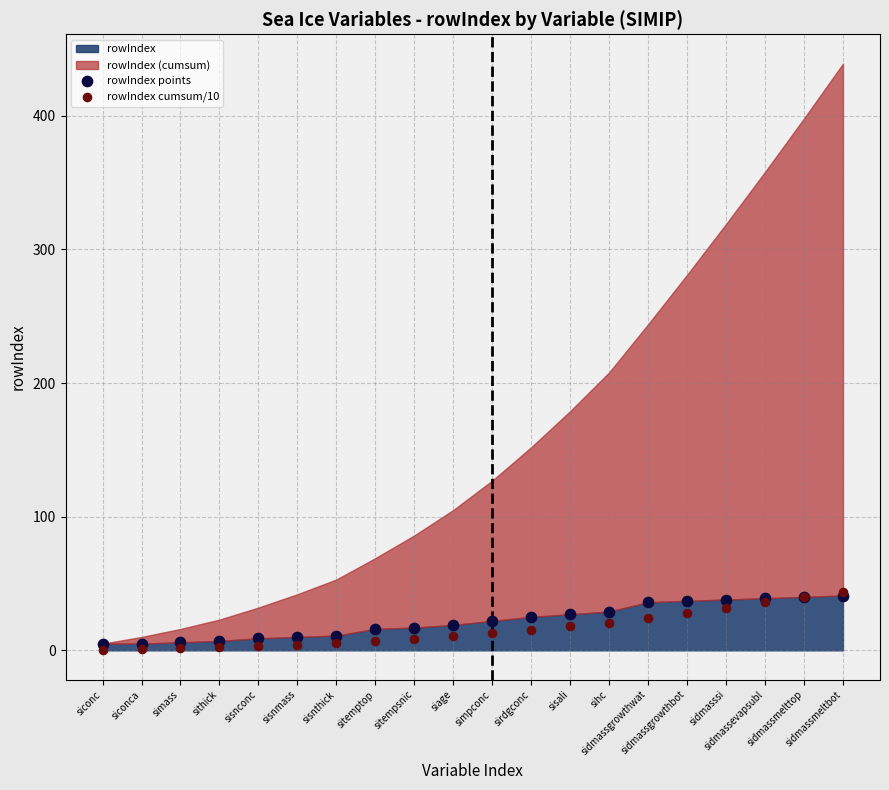

Which series has the largest Y range (max minus min)?

rowIndex cumsum/10